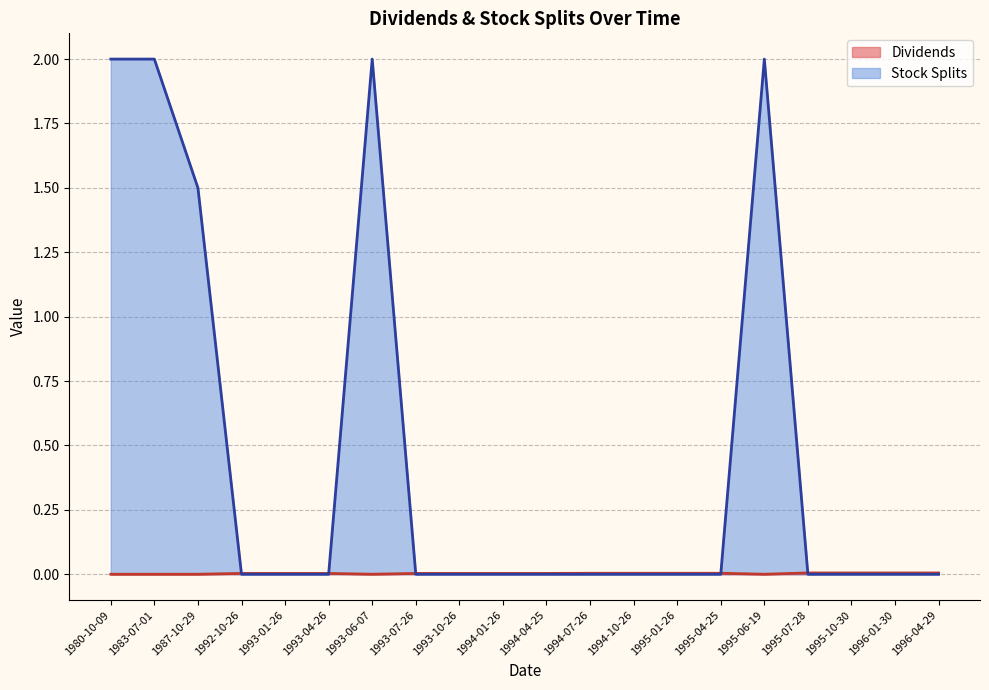

Reading right to left, list all the values displayed in this chart.

Dividends: 1996-04-29=0.0	1996-01-30=0.0	1995-10-30=0.0	1995-07-28=0.0	1995-06-19=0.0	1995-04-25=0.0	1995-01-26=0.0	1994-10-26=0.0	1994-07-26=0.0	1994-04-25=0.0	1994-01-26=0.0	1993-10-26=0.0	1993-07-26=0.0	1993-06-07=0.0	1993-04-26=0.0	1993-01-26=0.0	1992-10-26=0.0	1987-10-29=0.0	1983-07-01=0.0	1980-10-09=0.0
Stock Splits: 1996-04-29=0.0	1996-01-30=0.0	1995-10-30=0.0	1995-07-28=0.0	1995-06-19=2.0	1995-04-25=0.0	1995-01-26=0.0	1994-10-26=0.0	1994-07-26=0.0	1994-04-25=0.0	1994-01-26=0.0	1993-10-26=0.0	1993-07-26=0.0	1993-06-07=2.0	1993-04-26=0.0	1993-01-26=0.0	1992-10-26=0.0	1987-10-29=1.5	1983-07-01=2.0	1980-10-09=2.0